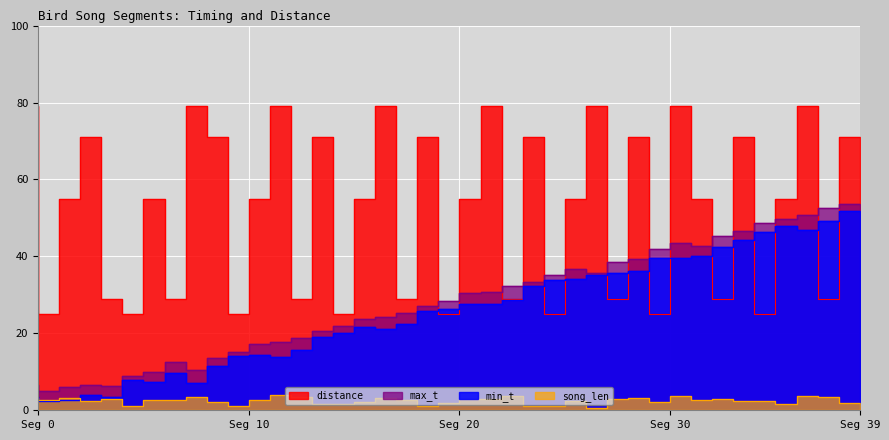

What is the sum of all song_len values?

100.0